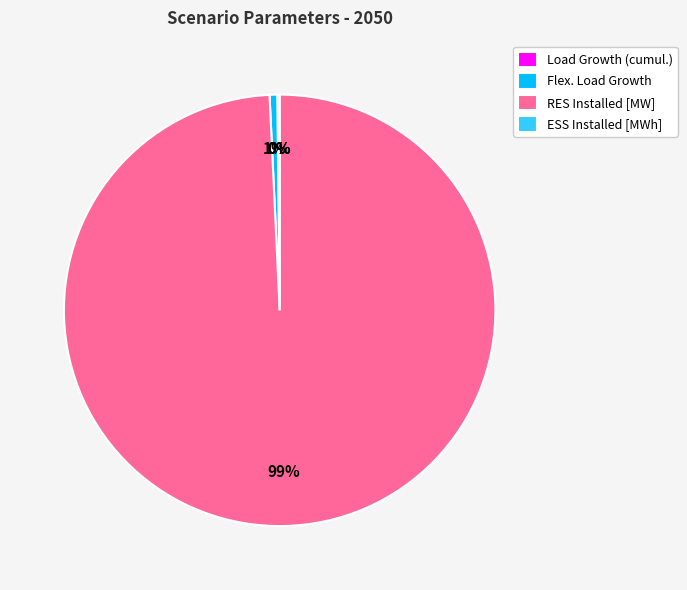

What is the largest slice in the pie chart?

RES Installed [MW]